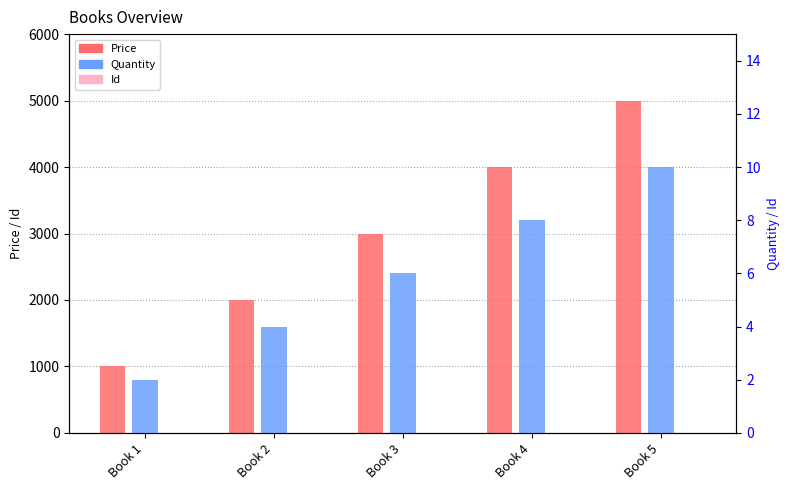

Count the number of data series in this chart.

4